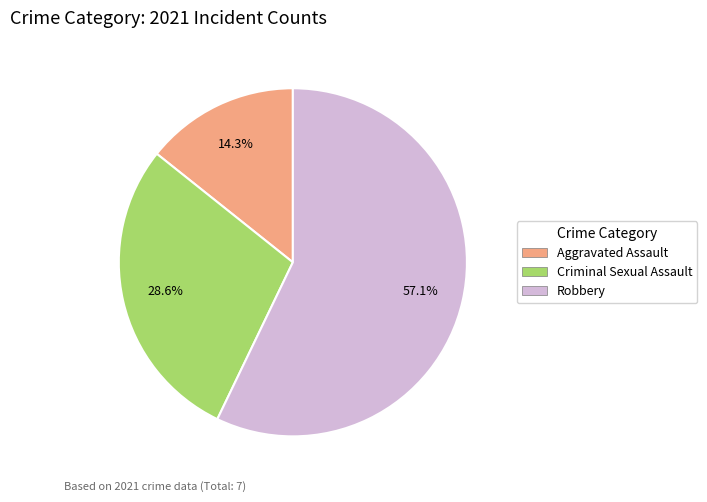

What percentage is the Aggravated Assault slice, to the nearest percent?

14%